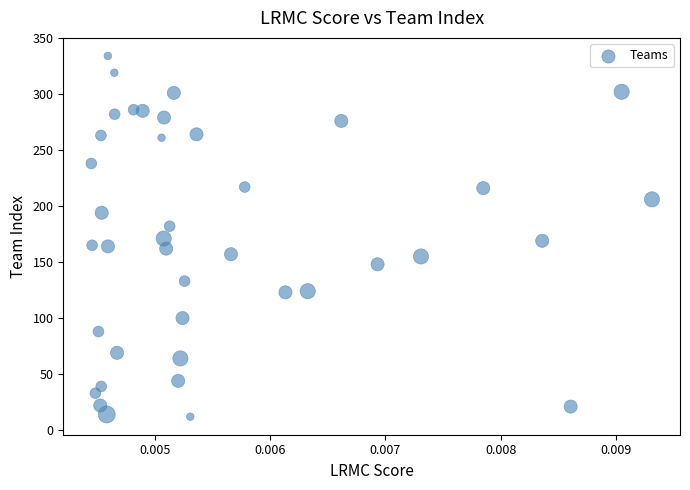

What is the range of Y values (max minus min)?

322